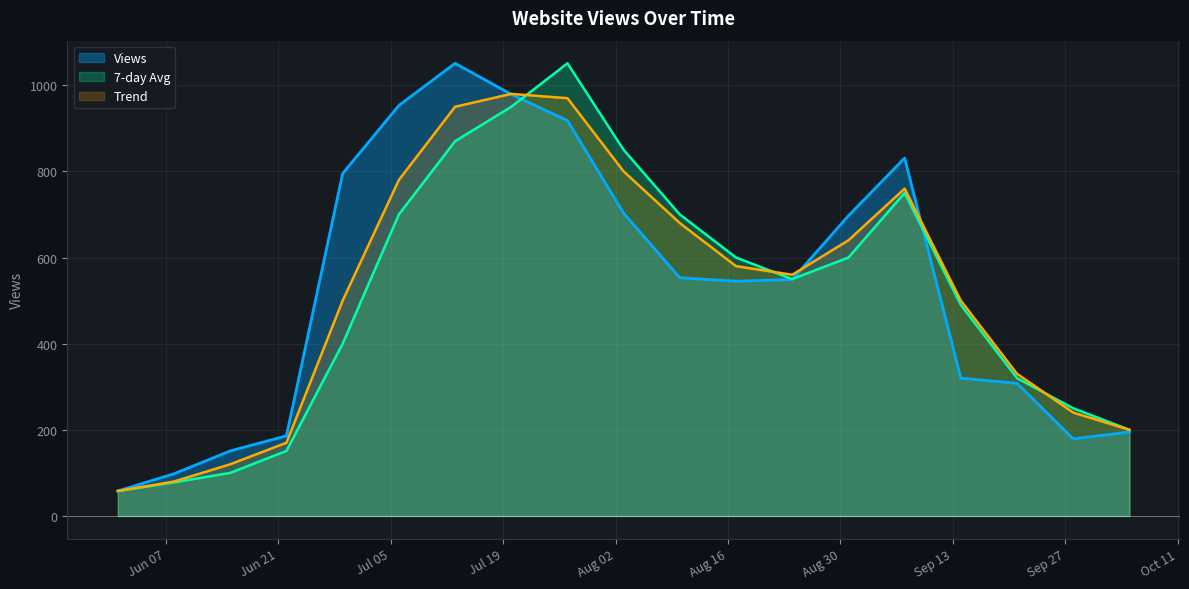

Between 2022-08-10 and 2022-08-24, which is larger?

2022-08-10